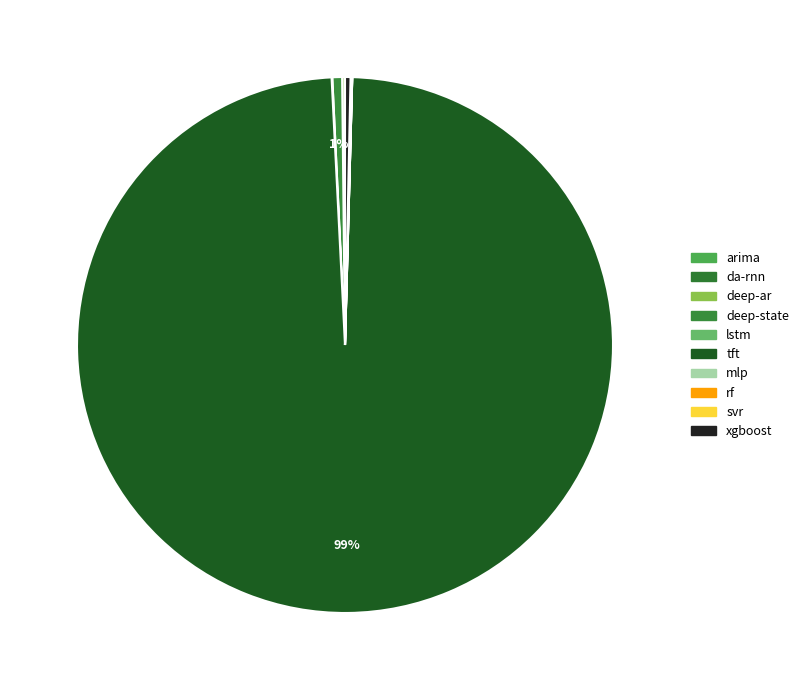

Is it true that deep-ar is 1% of the pie?

False